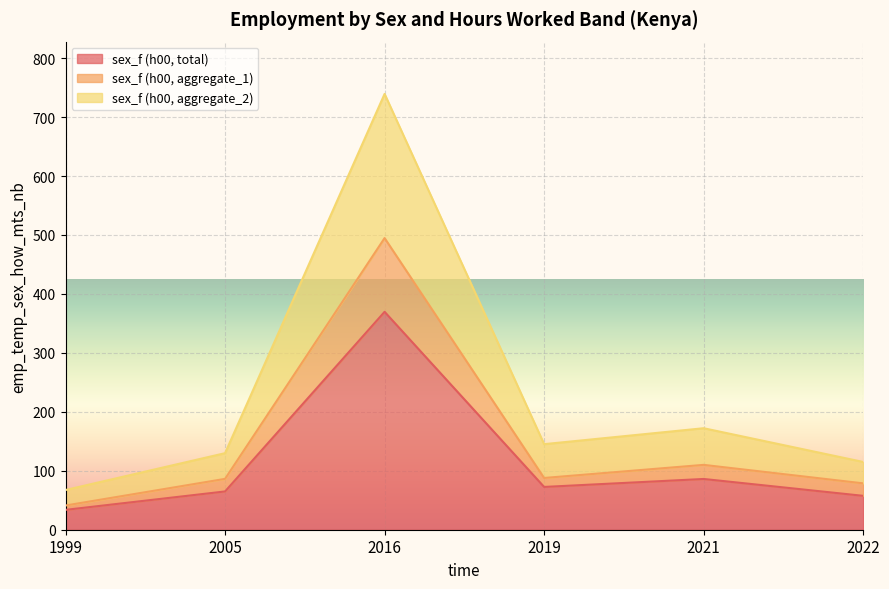

At which label does sex_f (h00, aggregate_1) reach its minimum?

1999